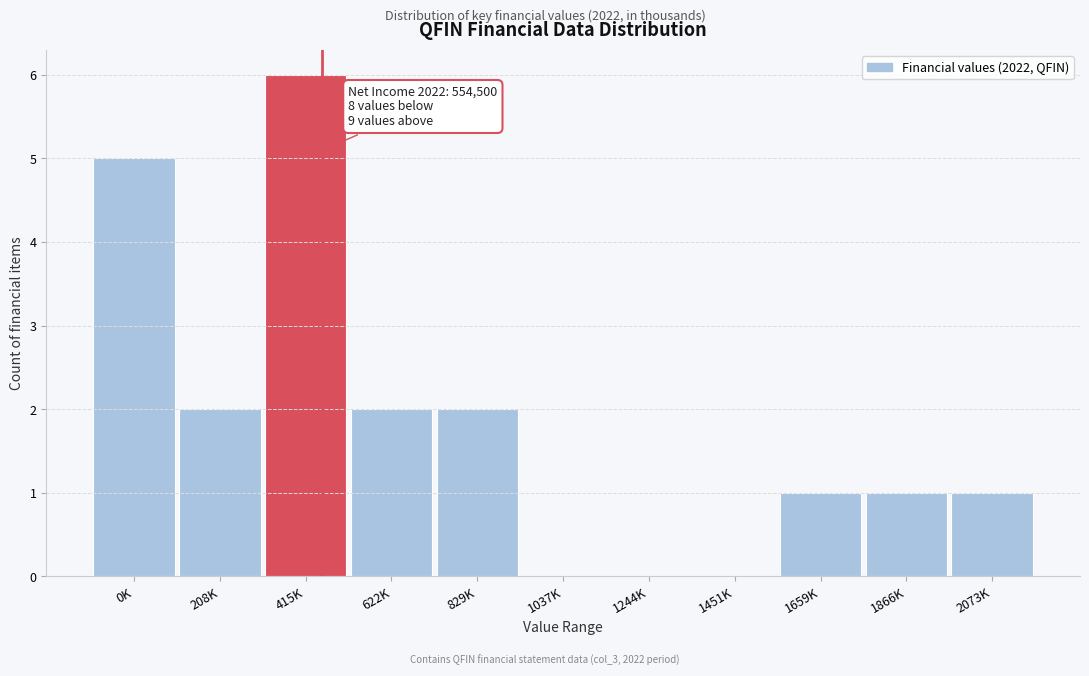

Reading left to right, what are all the values shown in this chart?

0K=5	208K=2	415K=6	622K=2	829K=2	1037K=0	1244K=0	1451K=0	1659K=1	1866K=1	2073K=1